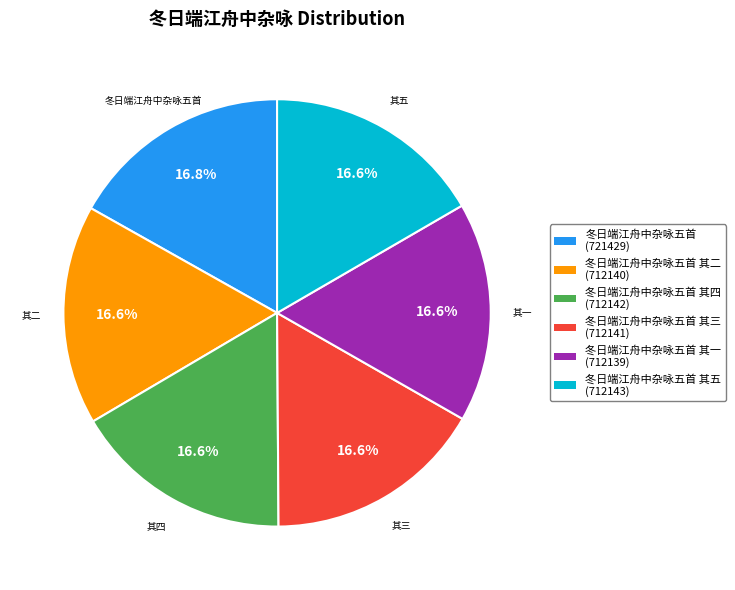

To the nearest percent, what is the average slice percentage?

17%